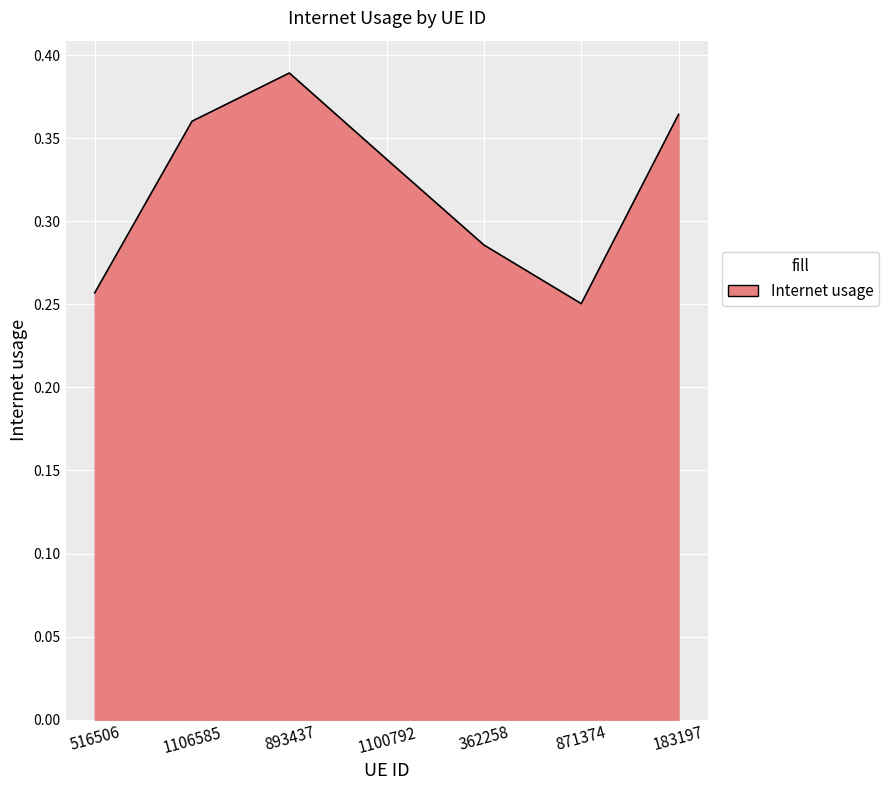

What position from the left is 1106585?

2